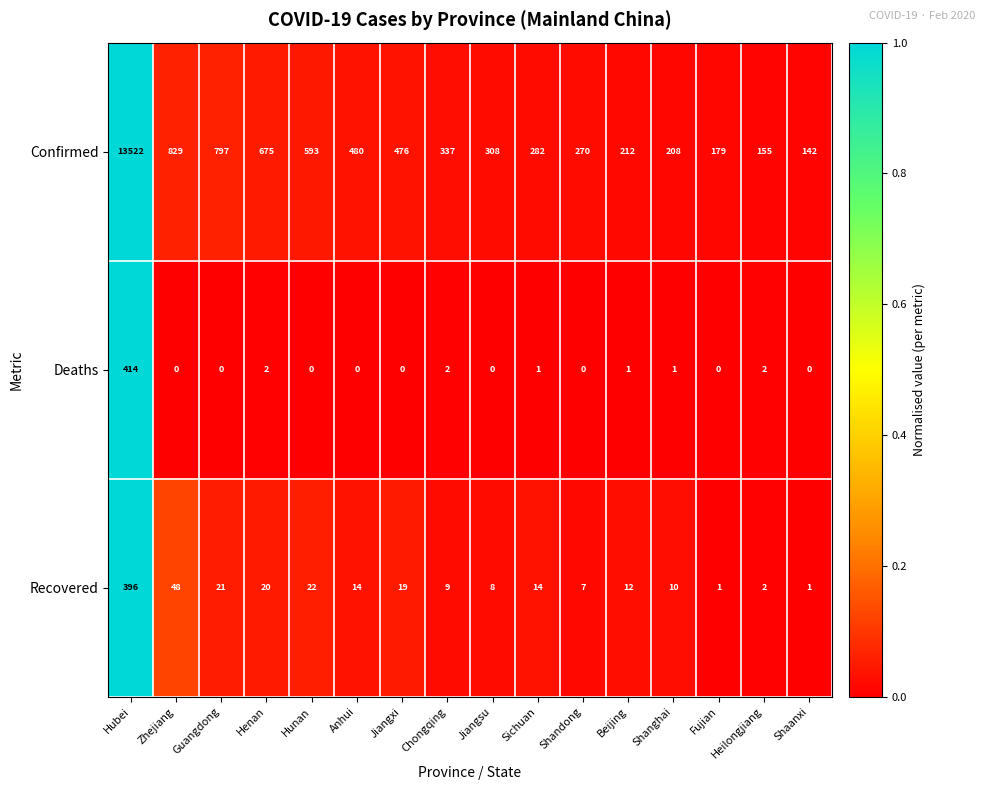

Which series has the widest spread of values?

Confirmed